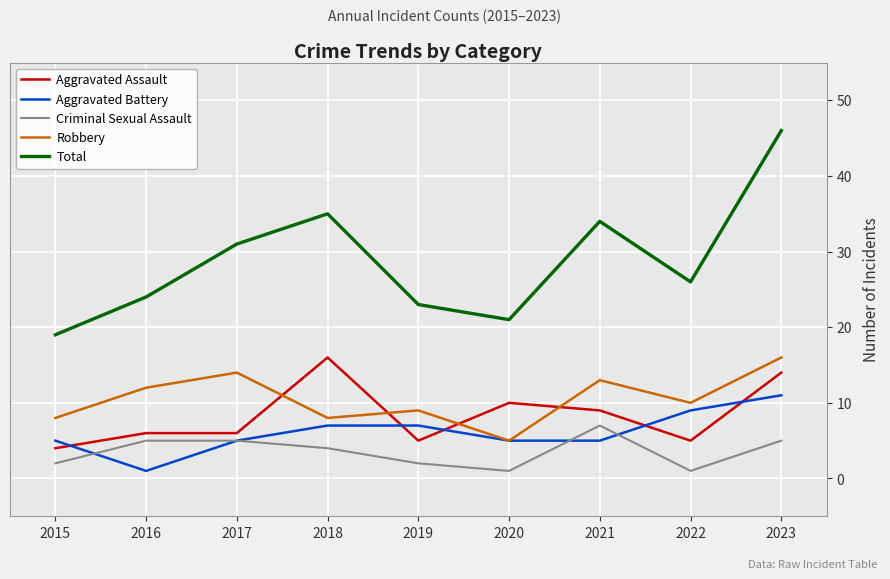

What is the total value across all series at 2021?

68